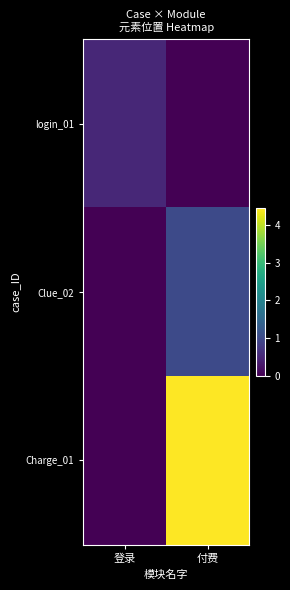

Reading left to right, extract all data points from this chart.

login_01: 登录=0.5	付费=0.0
Clue_02: 登录=0.0	付费=1.0
Charge_01: 登录=0.0	付费=4.4